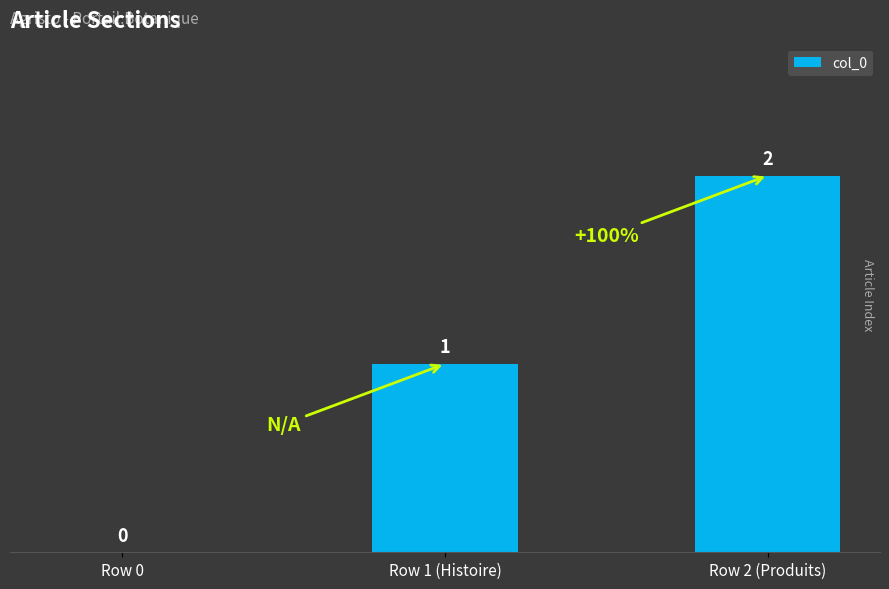

What is the sum of all values?

3